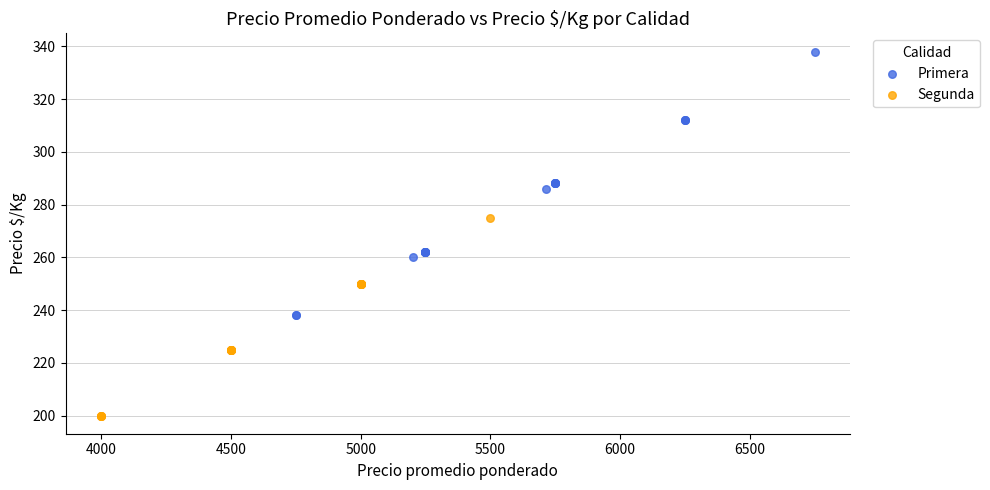

Which series has the largest Y range (max minus min)?

Primera